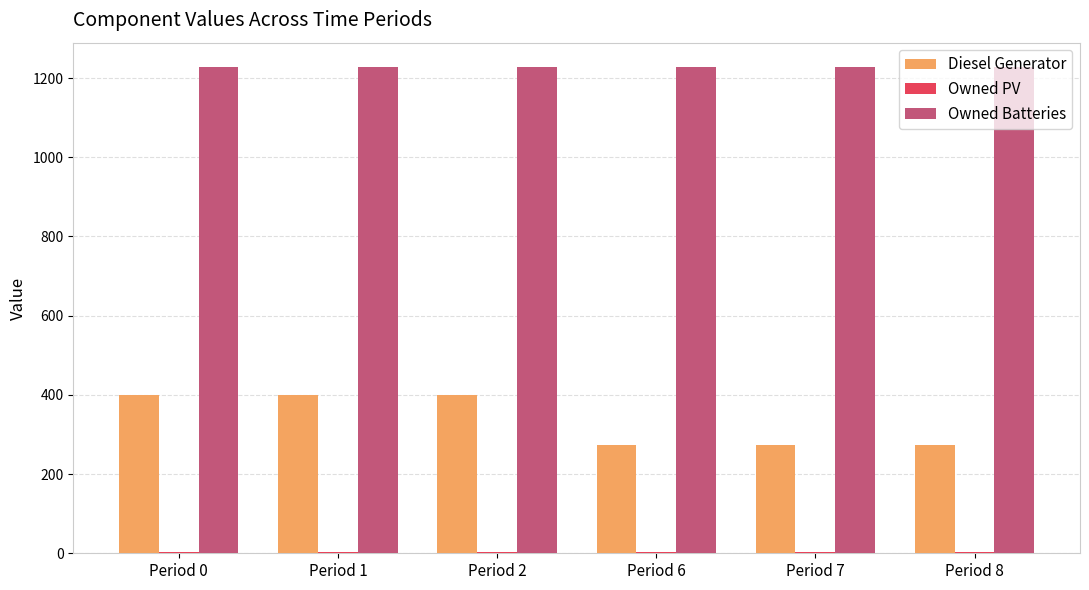

Which series has the largest total across all categories?

Owned Batteries